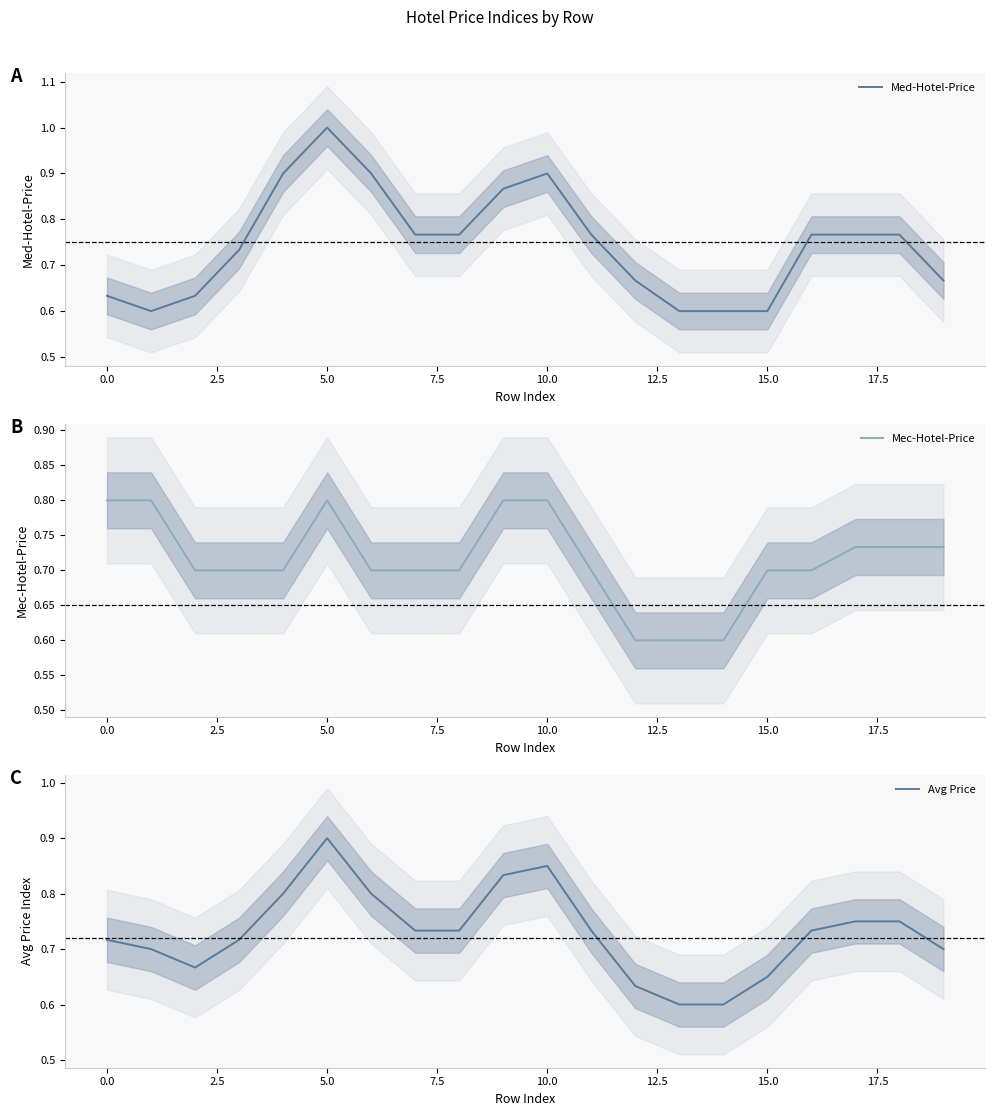

After their last crossing, which series has the higher values: Med-Hotel-Price or Avg Price?

Avg Price